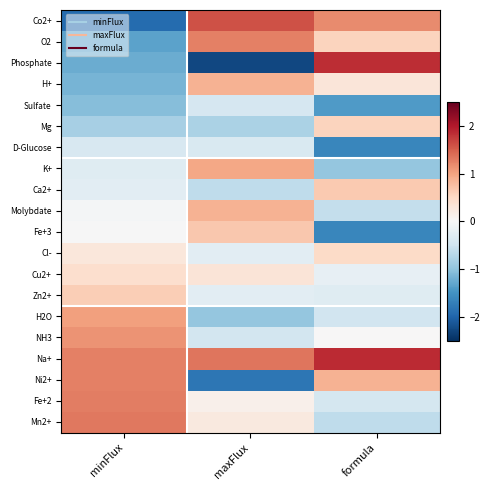

At how many categories does at least one series exceed 0?

3